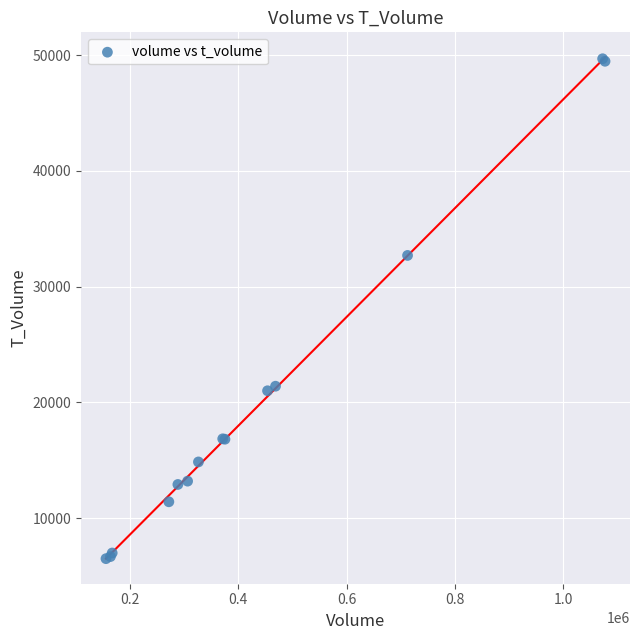

What Y value in the scatter plot is closest to 28085?

32689